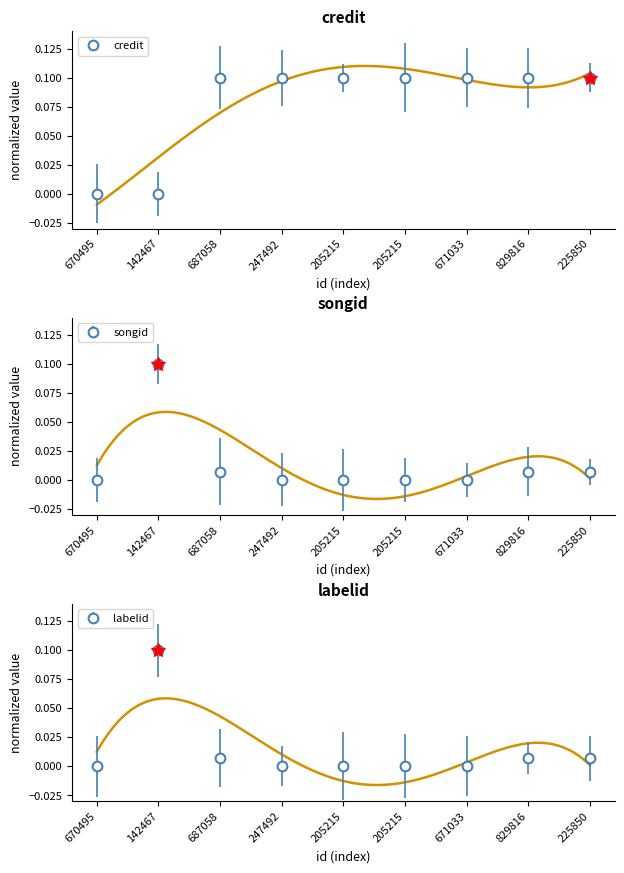

What is the spread (max minus min) of values at 829816?

0.1